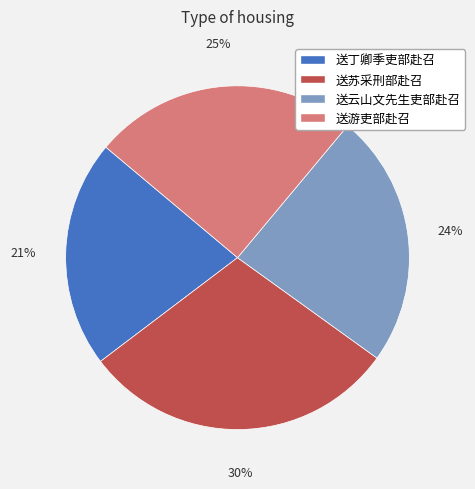

True or false: 送苏采刑部赴召 accounts for 15% of the total.

False